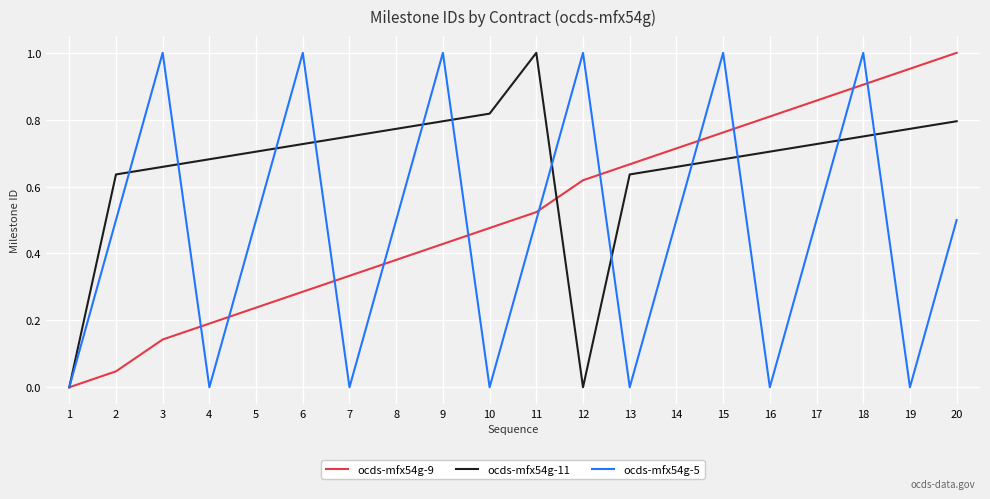

How many categories are shown in the chart?

20